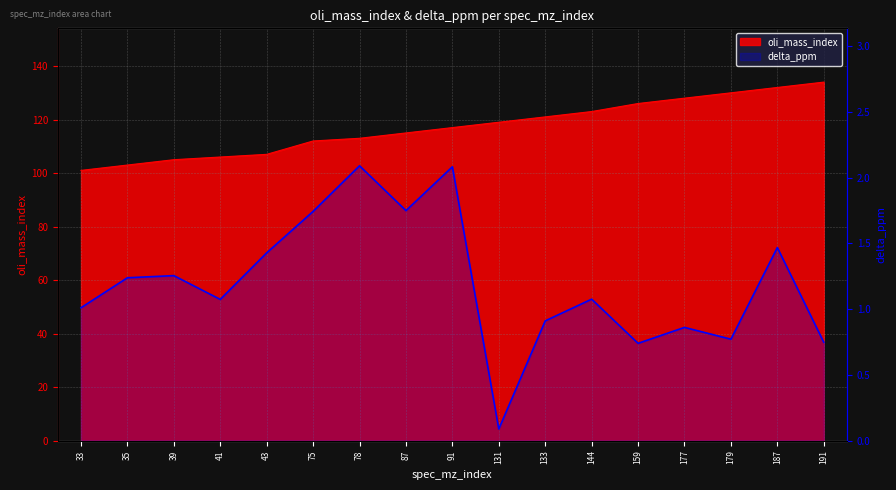

What is the maximum value for delta_ppm?

2.1